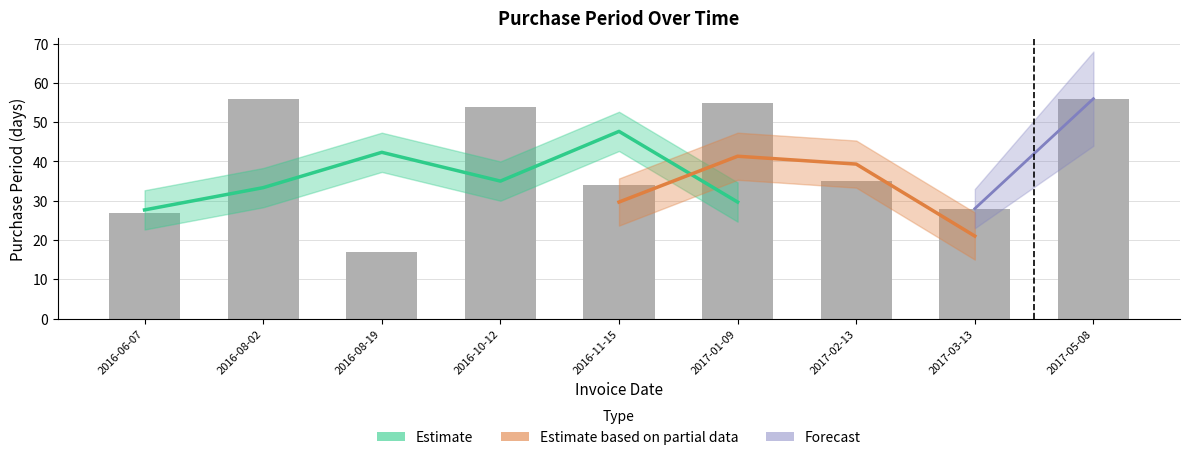

Does the chart contain any negative values?

No